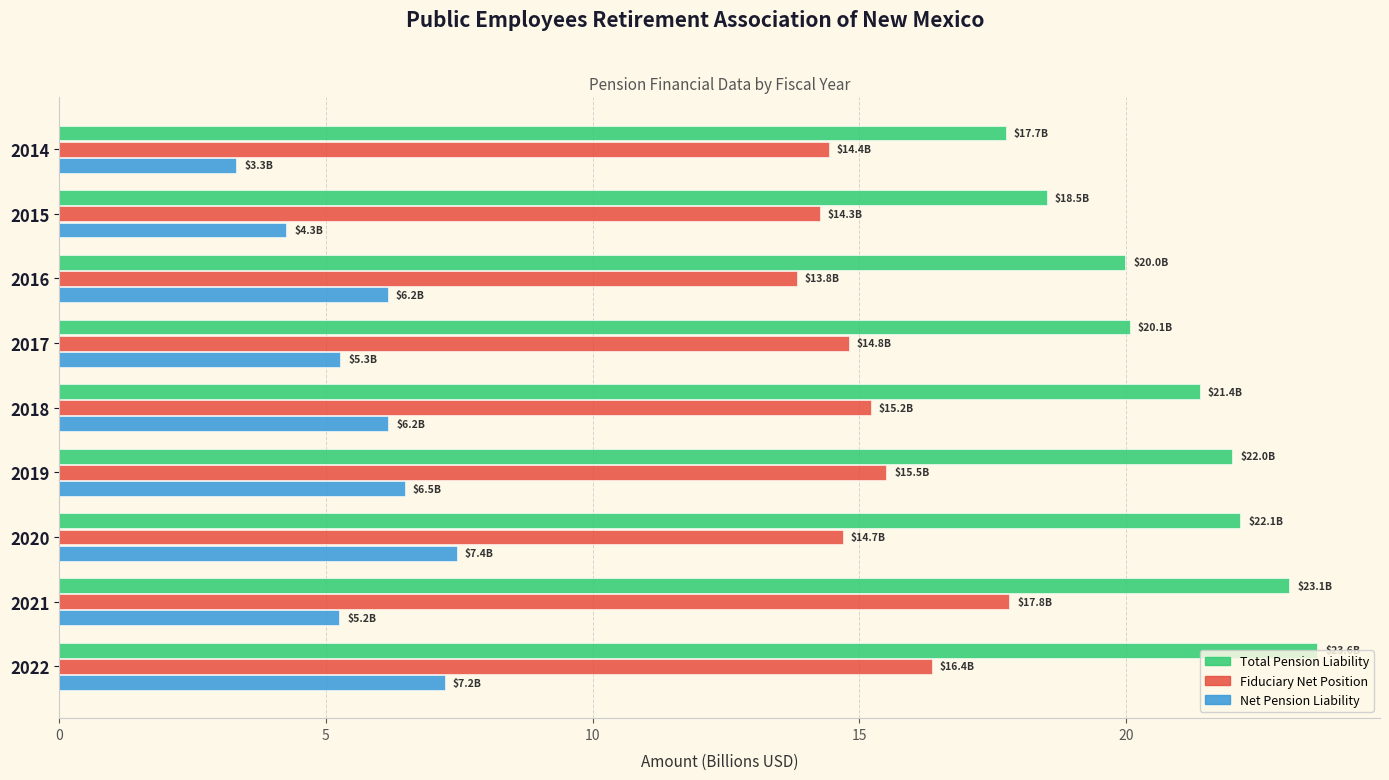

What is the greatest value displayed?

23.6